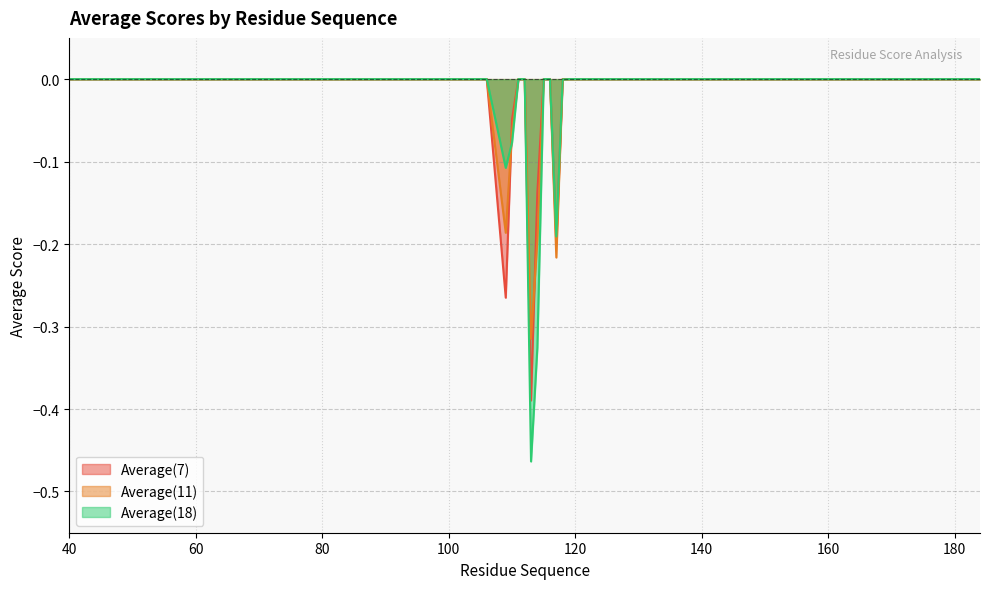

True or false: Average(11) has a value of -0.1 at 94.

False